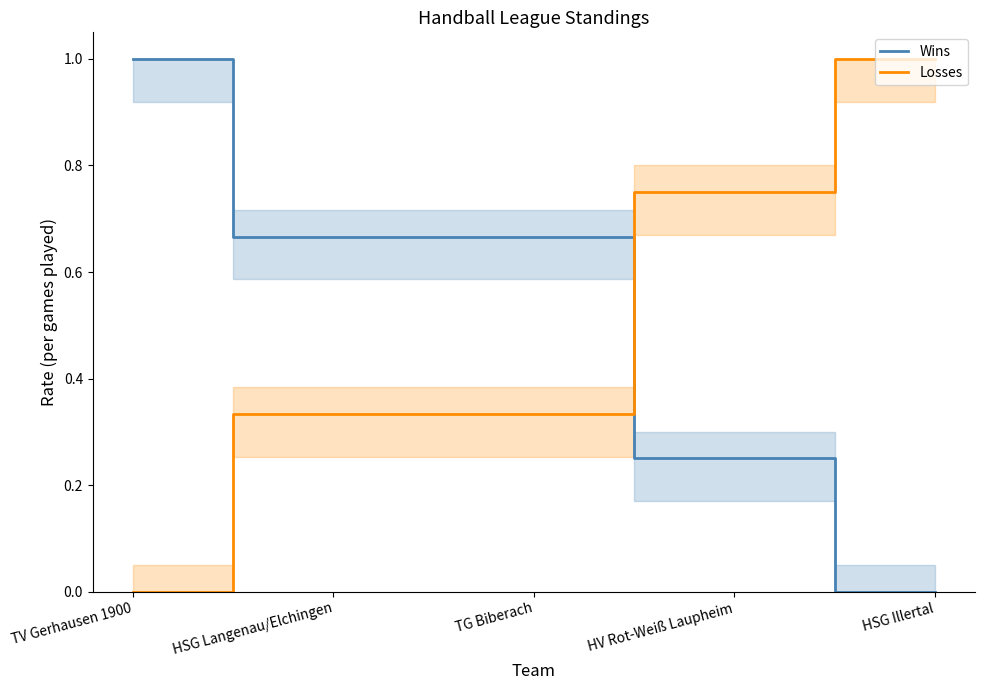

At how many categories does at least one series exceed 0?

5